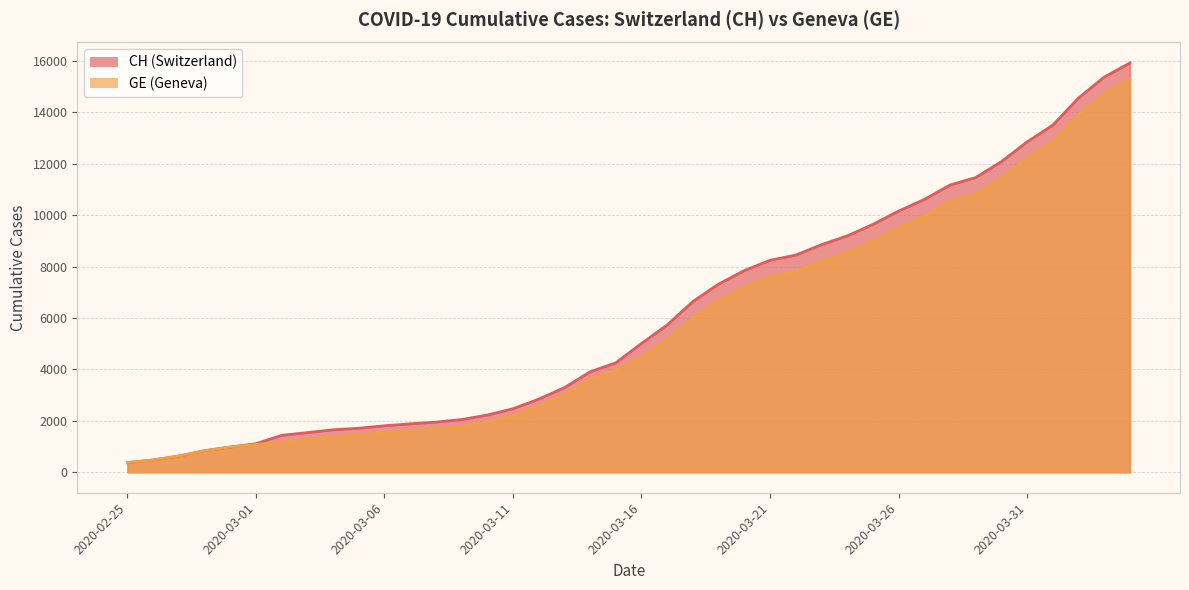

What is the approximate value of CH at 2020-03-03?

1544